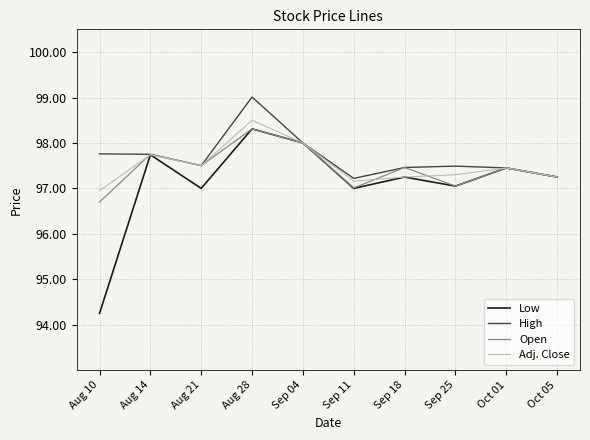

How many lines are shown in the chart?

4